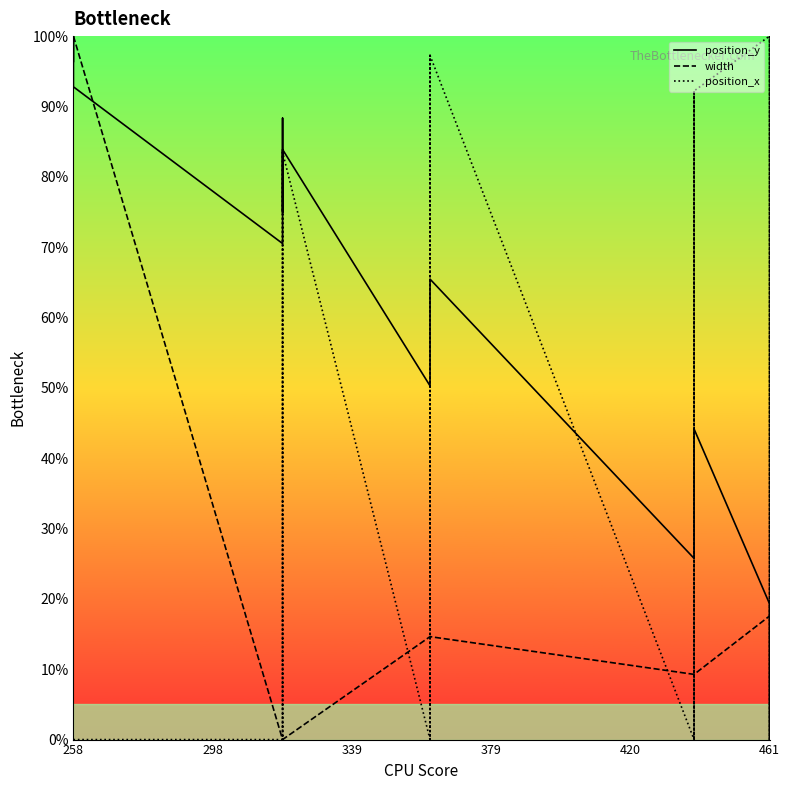

What is the average value of the position_y series?

54.8